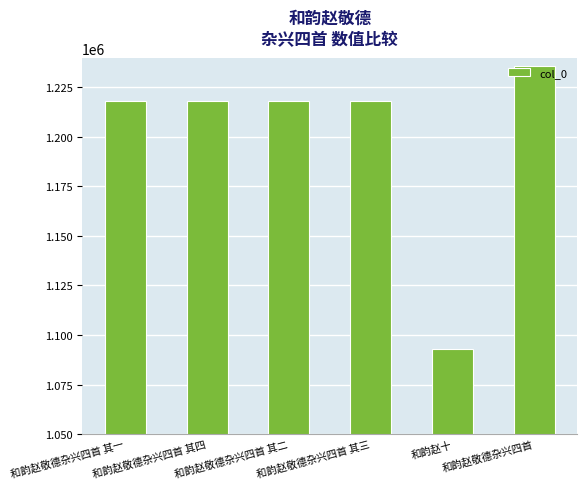

What is the approximate value at 和韵赵敬德杂兴四首 其四, to the nearest 50?

1218250